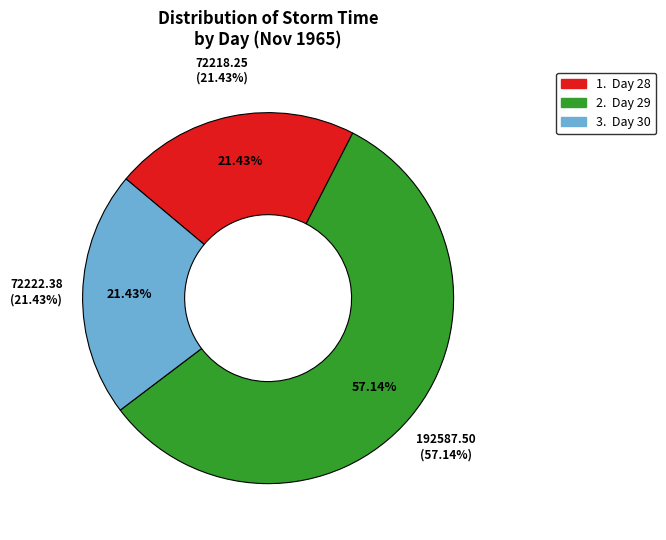

What is the smallest slice in the pie chart?

28